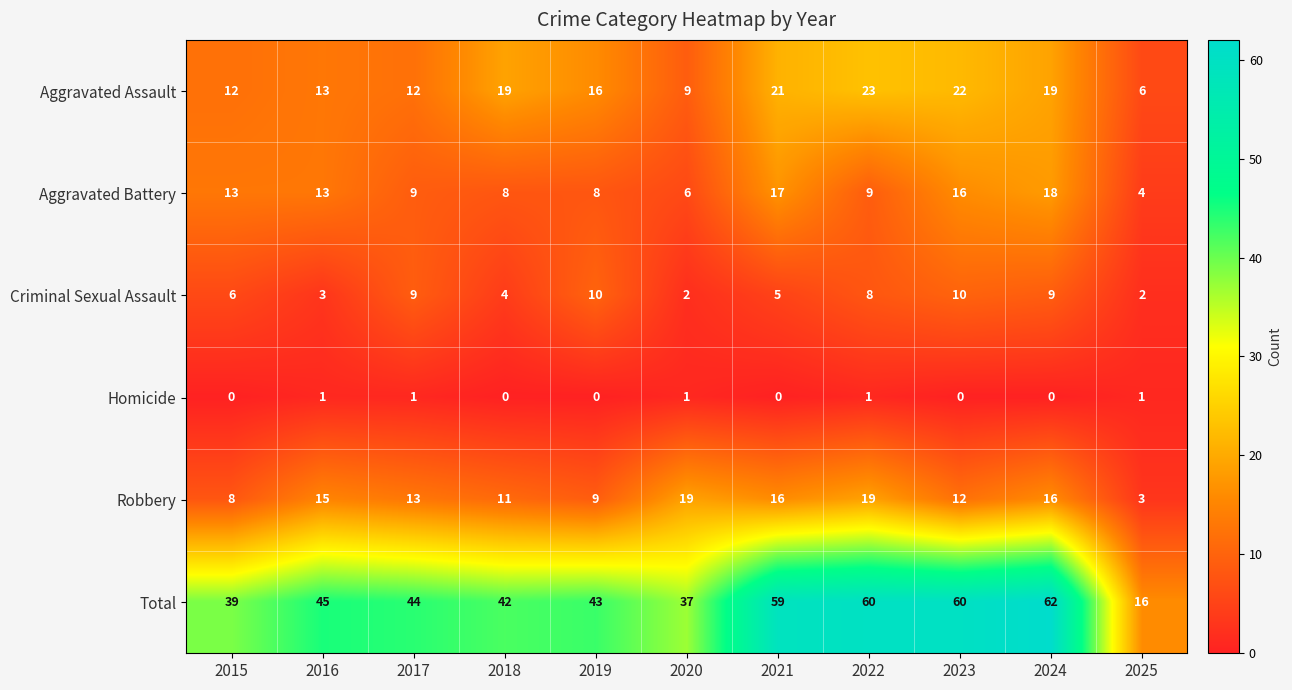

Which series has the largest total across all categories?

Total